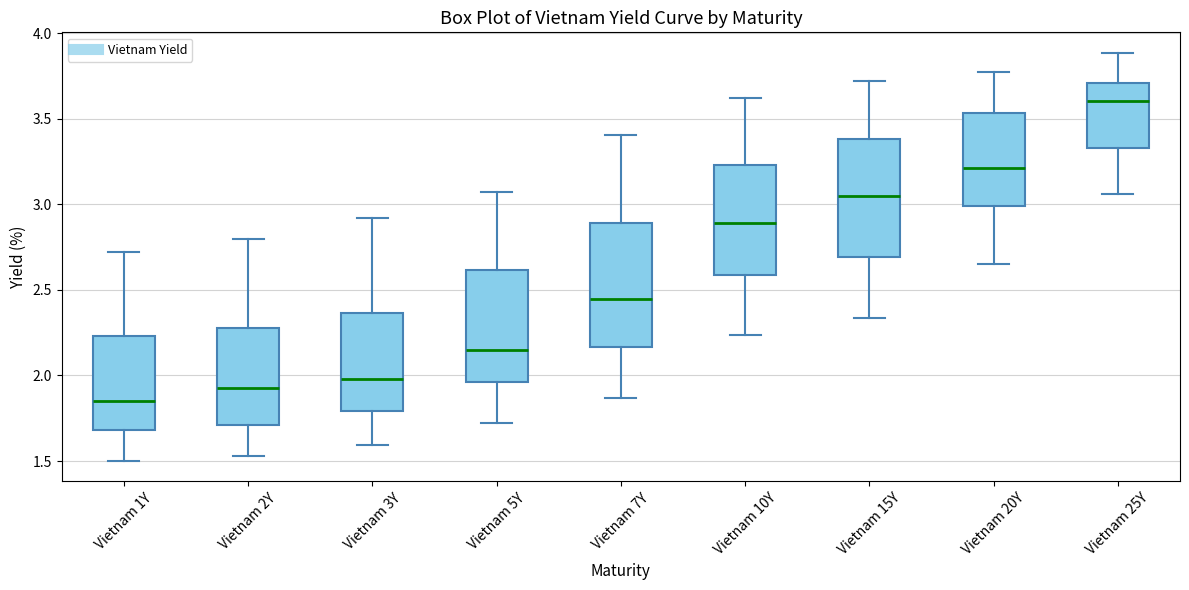

Reading left to right, read every box against the y-axis: the position of its median line, the range the box covers, and the ends of its whiskers. The values are not printed on the chart, so give them approximately, as read against the axis.

Vietnam 1Y: median 1.85, box 1.70 to 2.25, whiskers 1.50 to 2.70
Vietnam 2Y: median 1.95, box 1.70 to 2.30, whiskers 1.55 to 2.80
Vietnam 3Y: median 2.00, box 1.80 to 2.35, whiskers 1.60 to 2.90
Vietnam 5Y: median 2.15, box 1.95 to 2.60, whiskers 1.70 to 3.05
Vietnam 7Y: median 2.45, box 2.15 to 2.90, whiskers 1.85 to 3.40
Vietnam 10Y: median 2.90, box 2.60 to 3.25, whiskers 2.25 to 3.60
Vietnam 15Y: median 3.05, box 2.70 to 3.40, whiskers 2.35 to 3.70
Vietnam 20Y: median 3.20, box 3.00 to 3.55, whiskers 2.65 to 3.75
Vietnam 25Y: median 3.60, box 3.35 to 3.70, whiskers 3.05 to 3.90